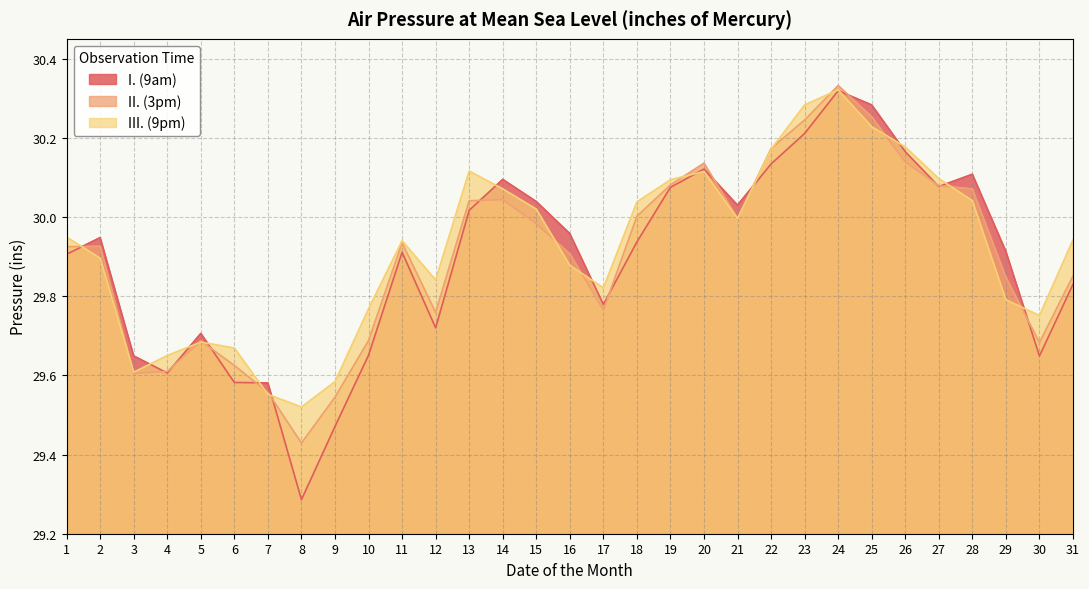

True or false: III. (9pm) has more than 1 points higher than both neighbors.

True